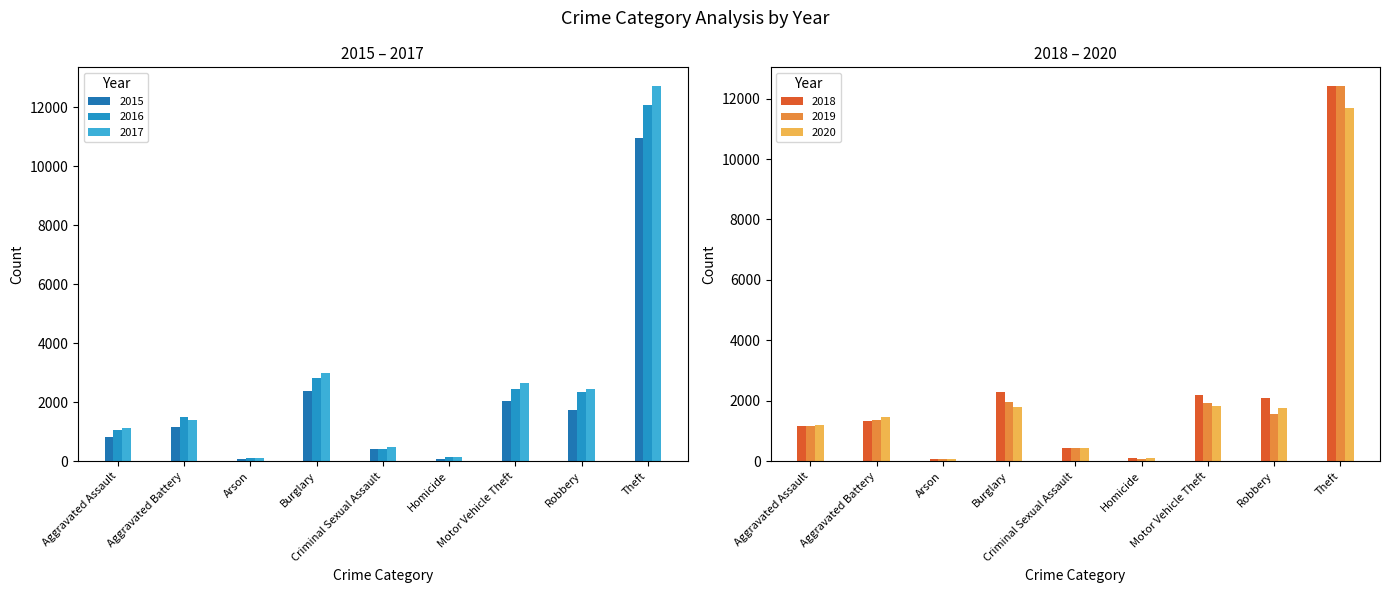

Which series has the largest total across all categories?

2017